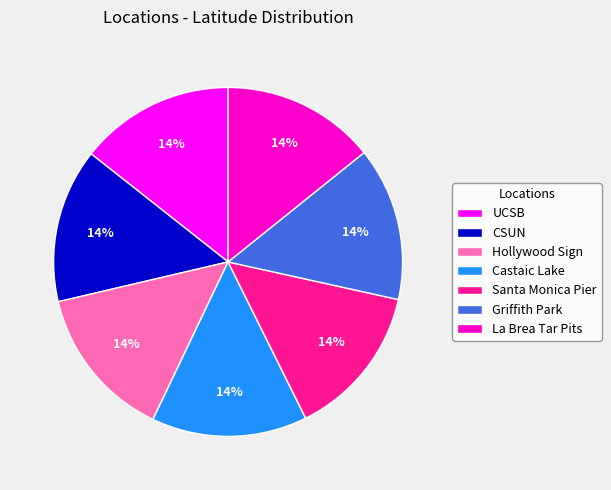

To the nearest percent, what is the average slice percentage?

14%